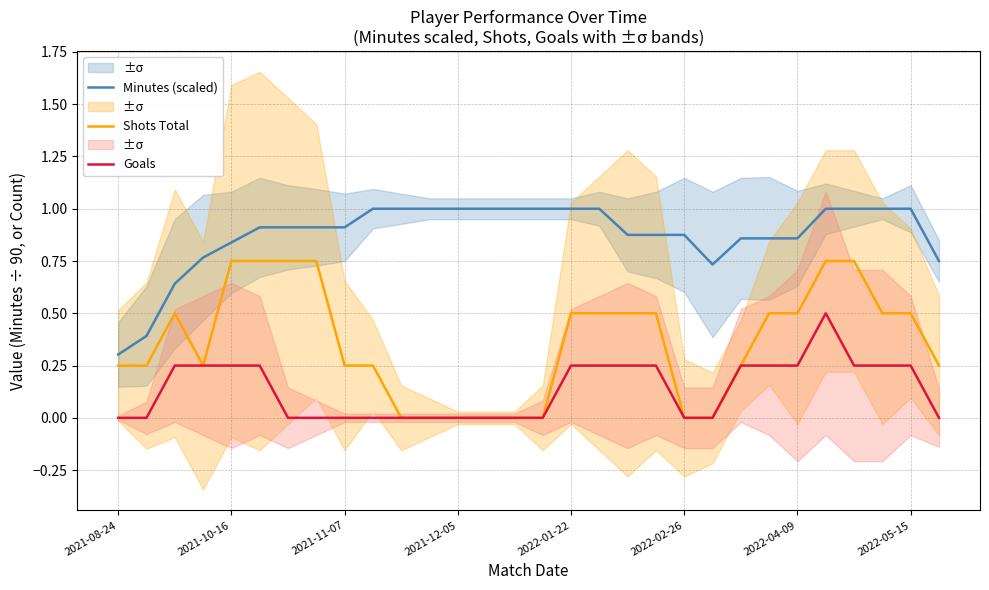

How many Minutes (scaled) values are between 0 and 1?

30